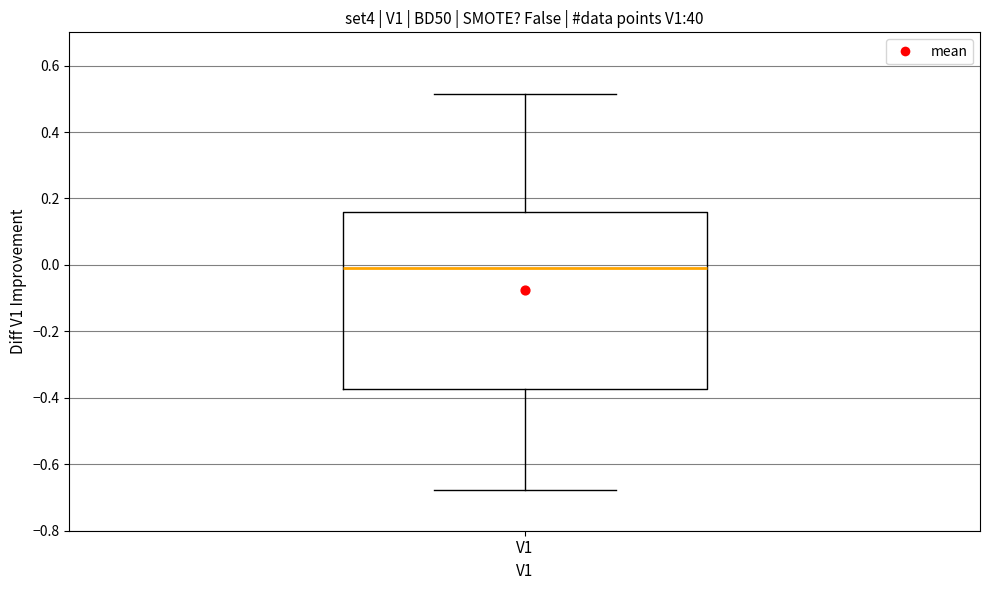

Where does the upper whisker of the box for V1 end on the y-axis? The values are not printed on the chart, so give them approximately, as read against the axis.

0.52